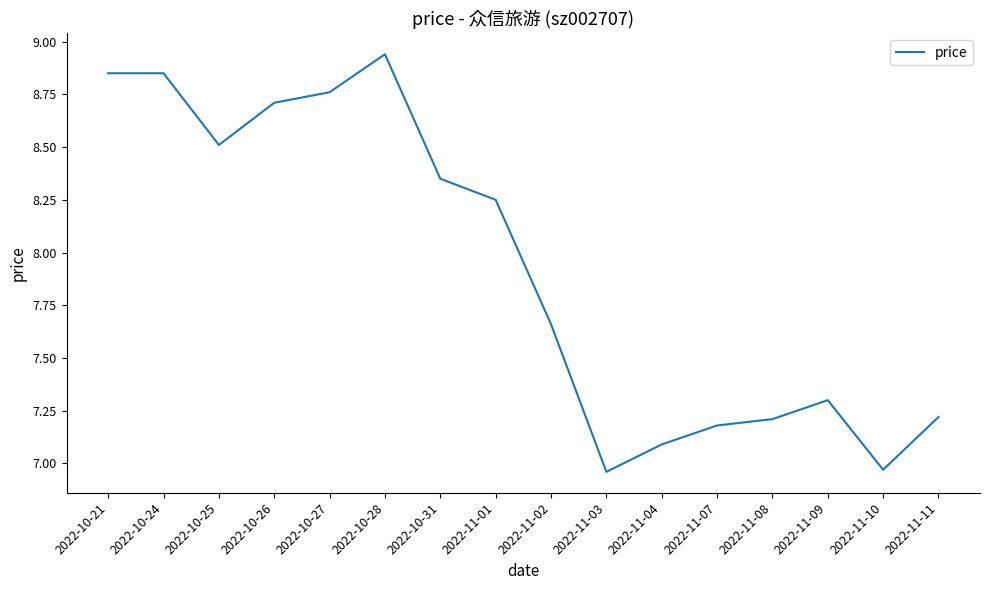

What position from the right is 2022-11-11?

1